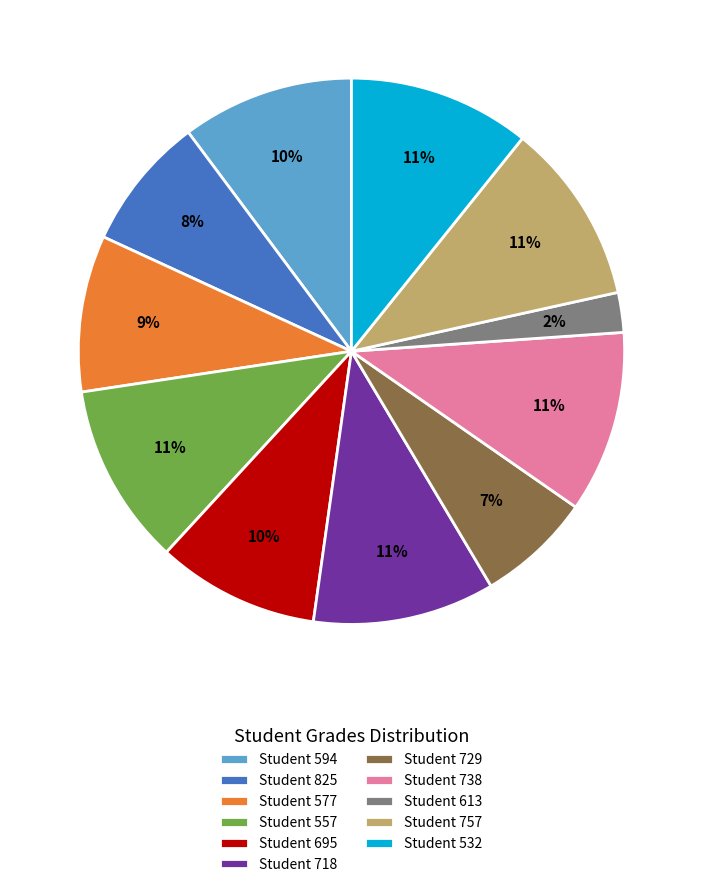

To the nearest percent, what is the difference between the Student 577 and Student 557 slice percentages?

2%